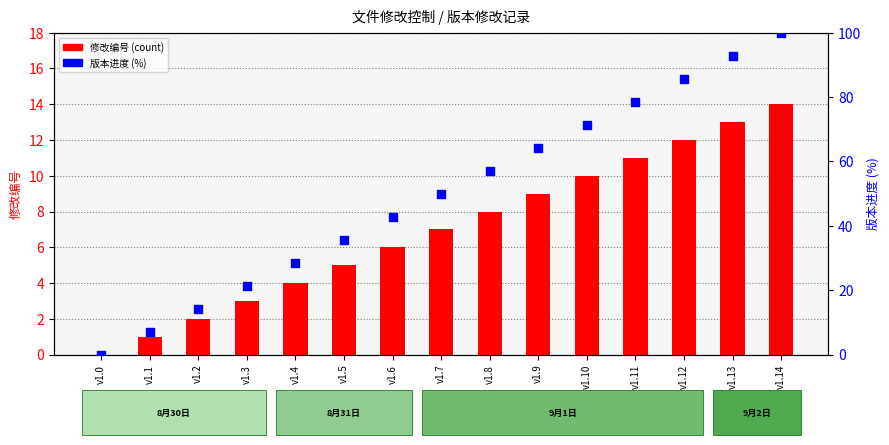

Which series has the largest total across all categories?

版本进度 (%)